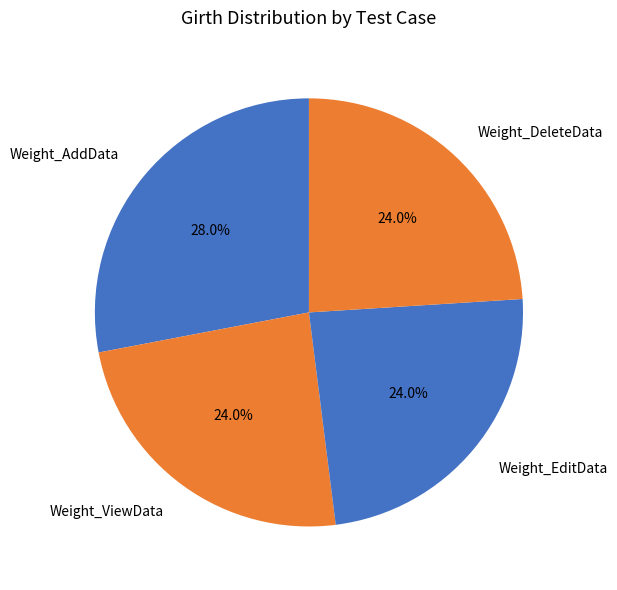

To the nearest percent, what is the combined percentage of Weight_DeleteData and Weight_ViewData?

48%